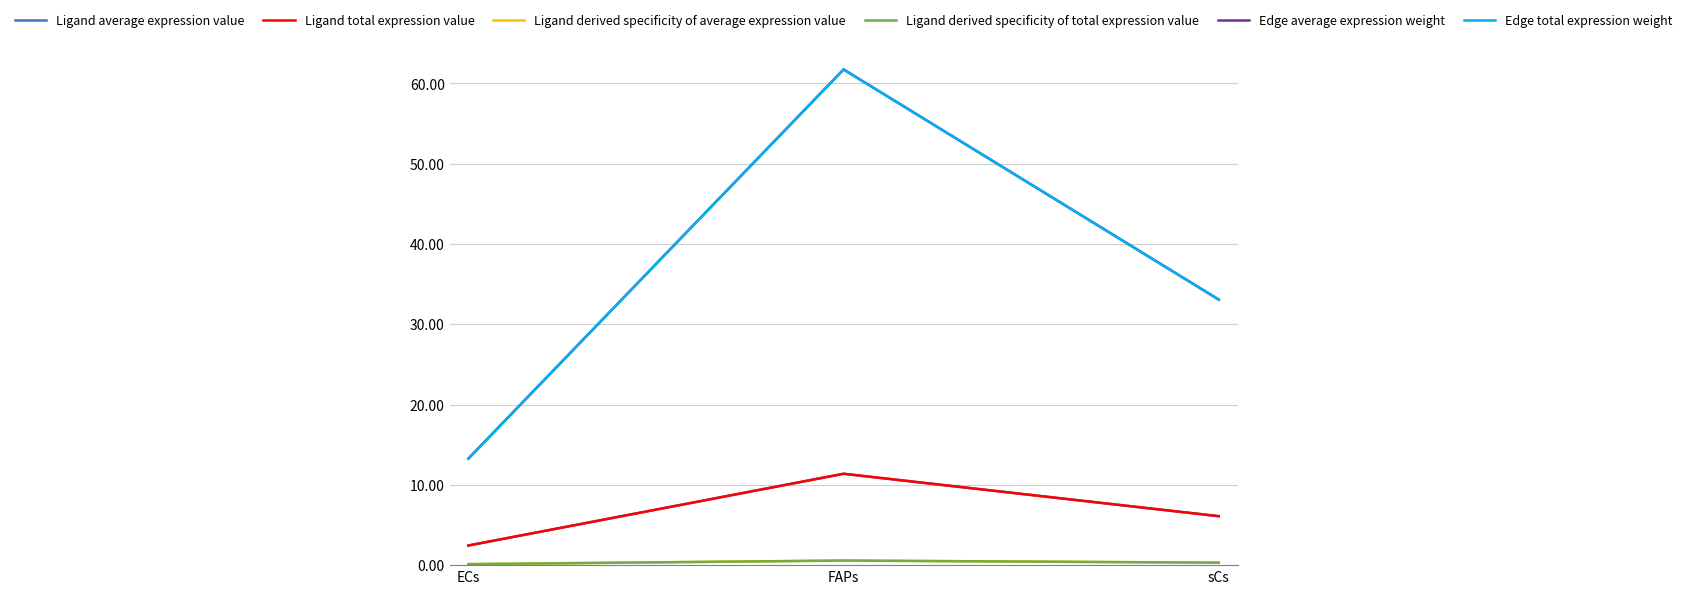

Does the chart have visible grid lines?

Yes